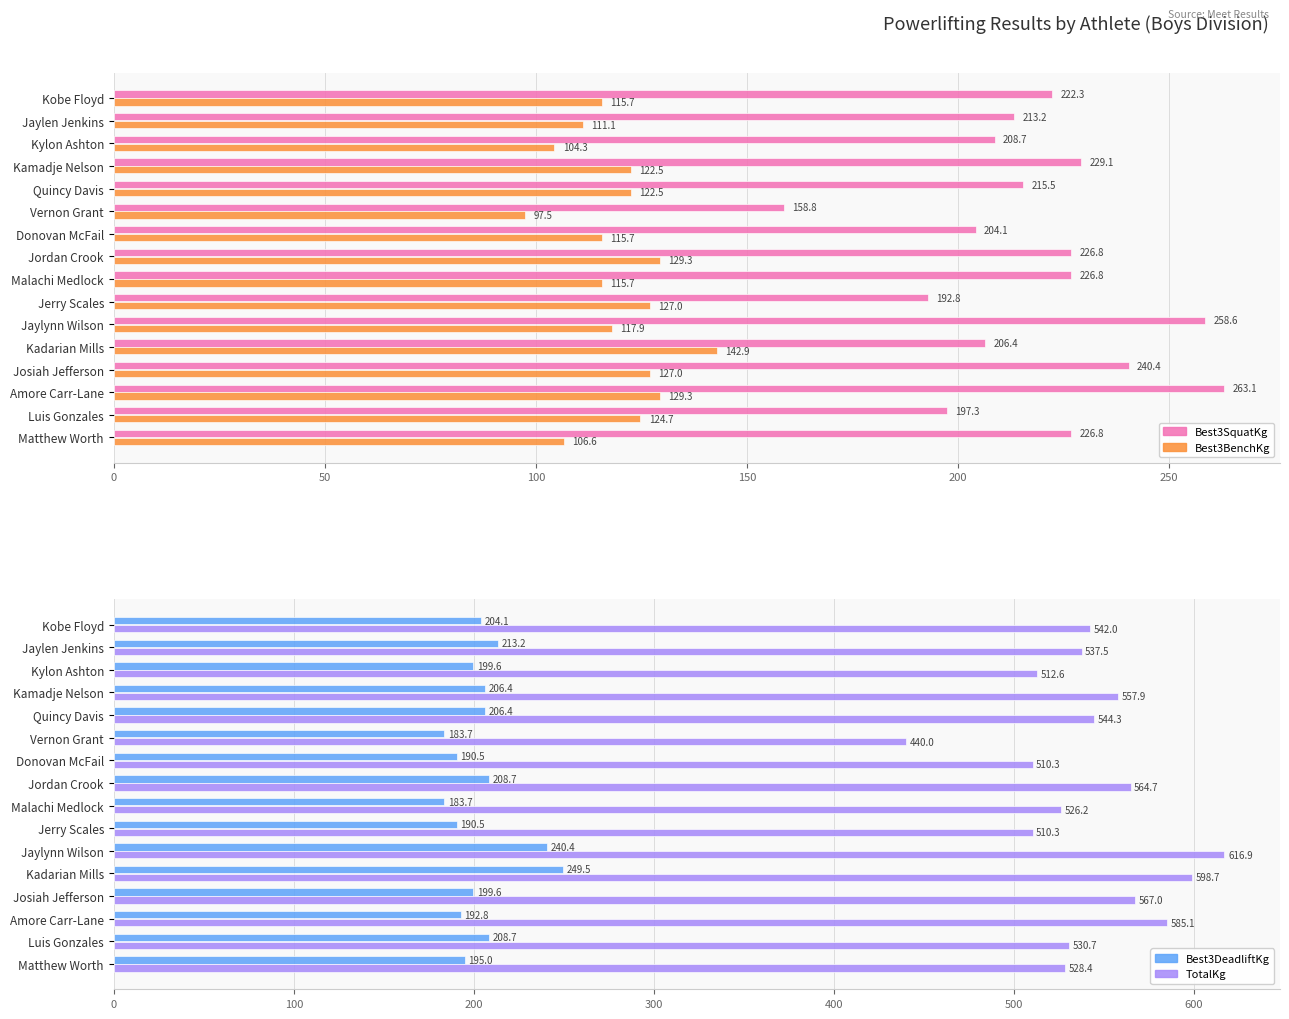

Reading left to right, list all the values displayed in this chart.

Best3SquatKg: 222.3	213.2	208.7	229.1	215.5	158.8	204.1	226.8	226.8	192.8	258.6	206.4	240.4	263.1	197.3	226.8
Best3BenchKg: 115.7	111.1	104.3	122.5	122.5	97.5	115.7	129.3	115.7	127.0	117.9	142.9	127.0	129.3	124.7	106.6
Best3DeadliftKg: 204.1	213.2	199.6	206.4	206.4	183.7	190.5	208.7	183.7	190.5	240.4	249.5	199.6	192.8	208.7	195.0
TotalKg: 542.0	537.5	512.6	557.9	544.3	440.0	510.3	564.7	526.2	510.3	616.9	598.7	567.0	585.1	530.7	528.4